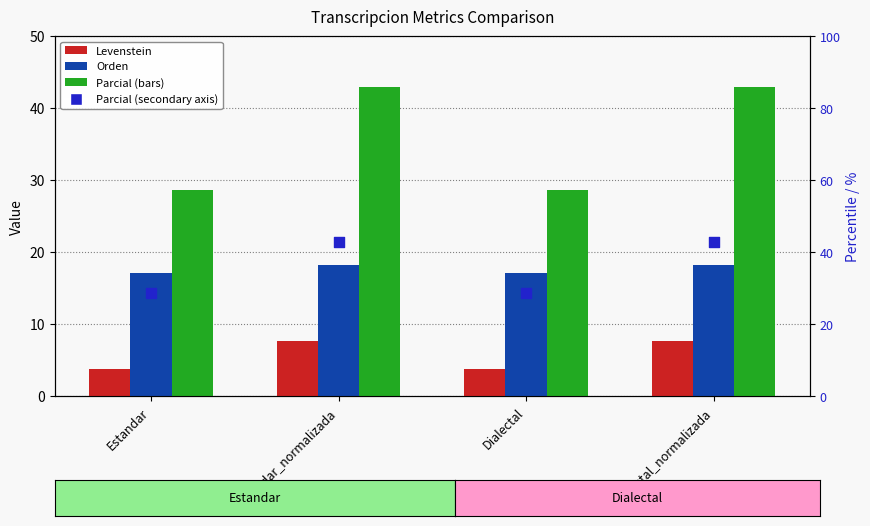

What are all the series names shown in the legend?

Levenstein, Orden, Parcial, Parcial (secondary)